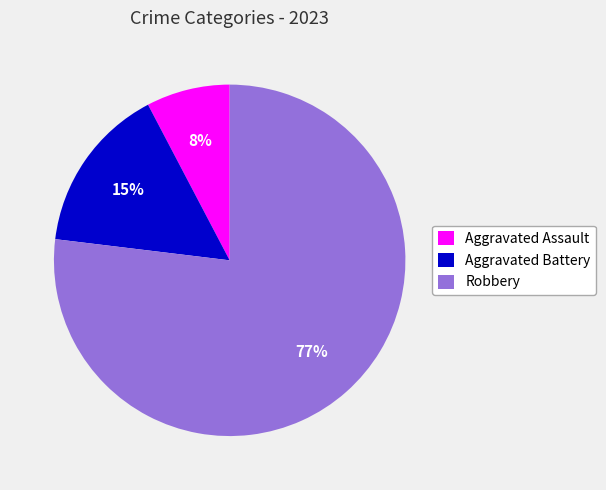

Rank the categories by value from highest to lowest.

Robbery, Aggravated Battery, Aggravated Assault